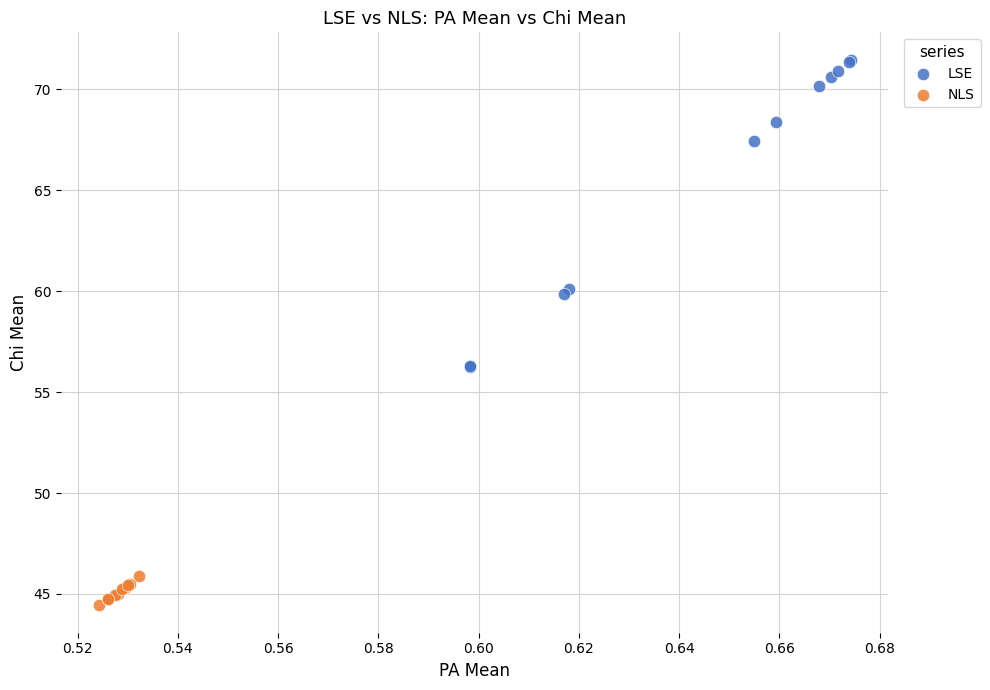

What are all the series names shown in the legend?

LSE, NLS